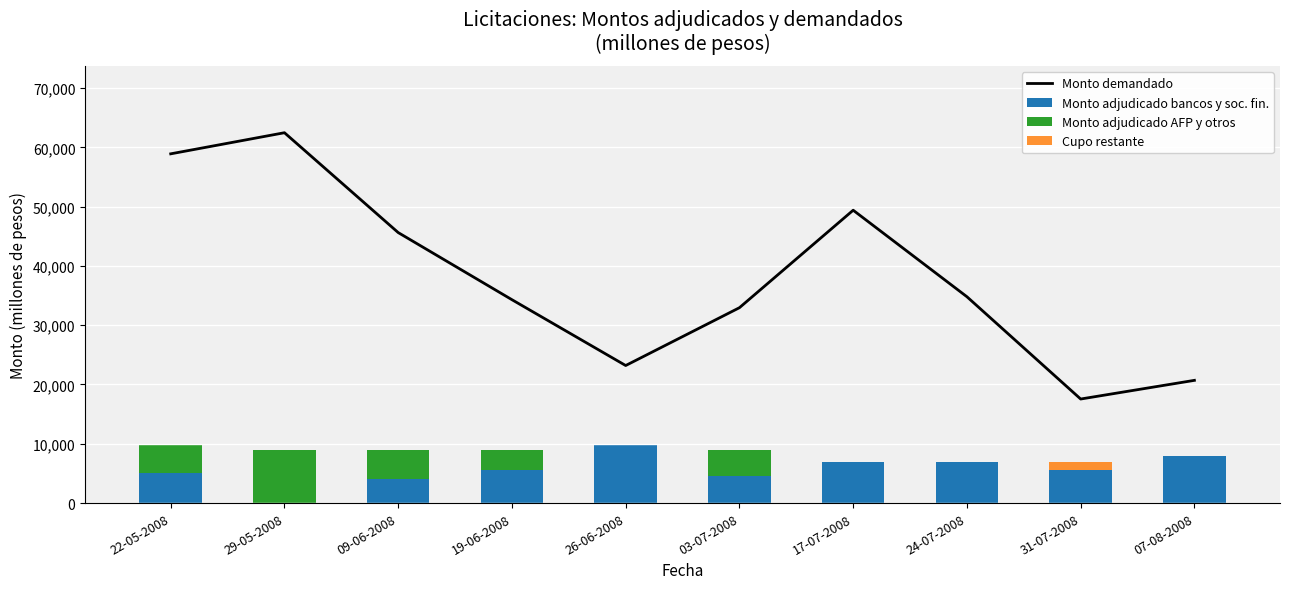

What is the average value of the Monto demandado series?

37987